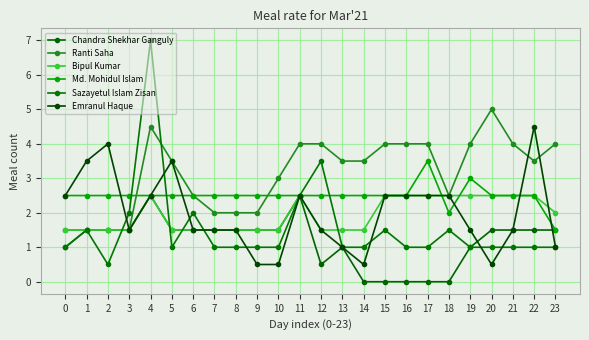

List the series in order of their peak value, lowest first.

Chandra Shekhar Ganguly, Bipul Kumar, Md. Mohidul Islam, Emranul Haque, Ranti Saha, Sazayetul Islam Zisan